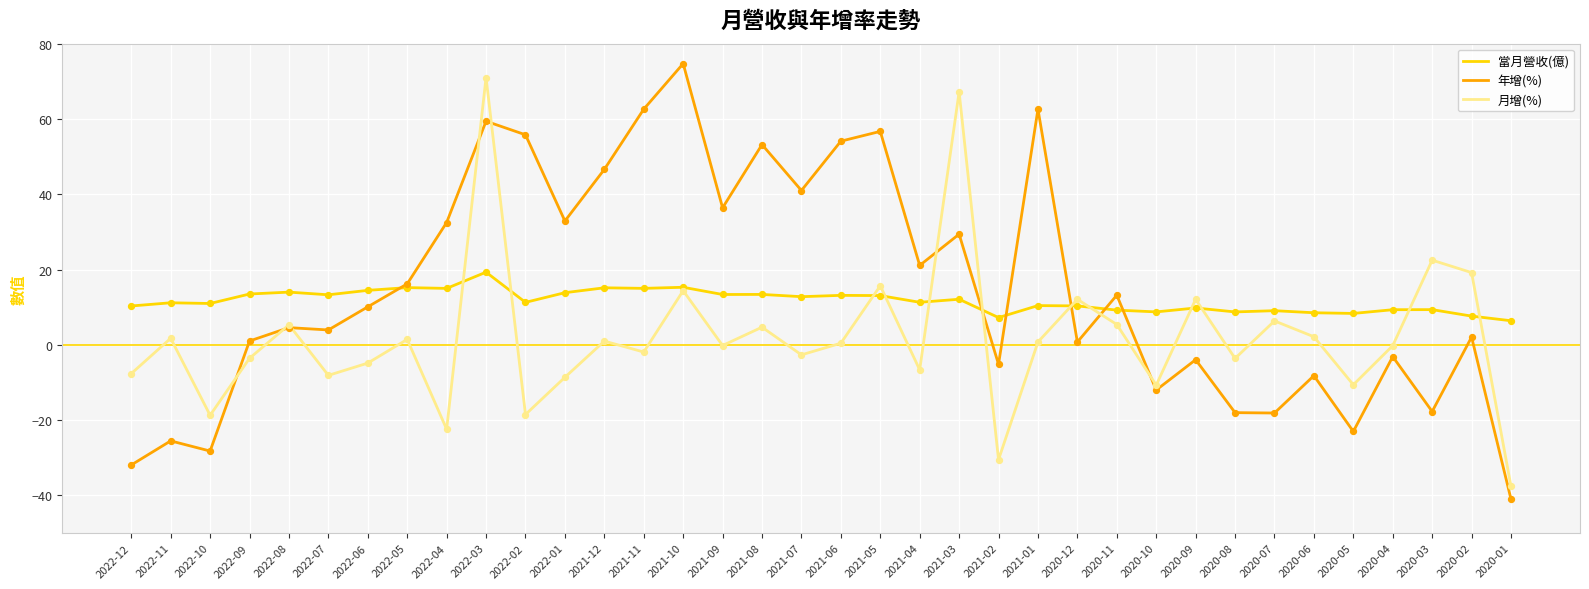

At how many categories does at least one series exceed 27?

14